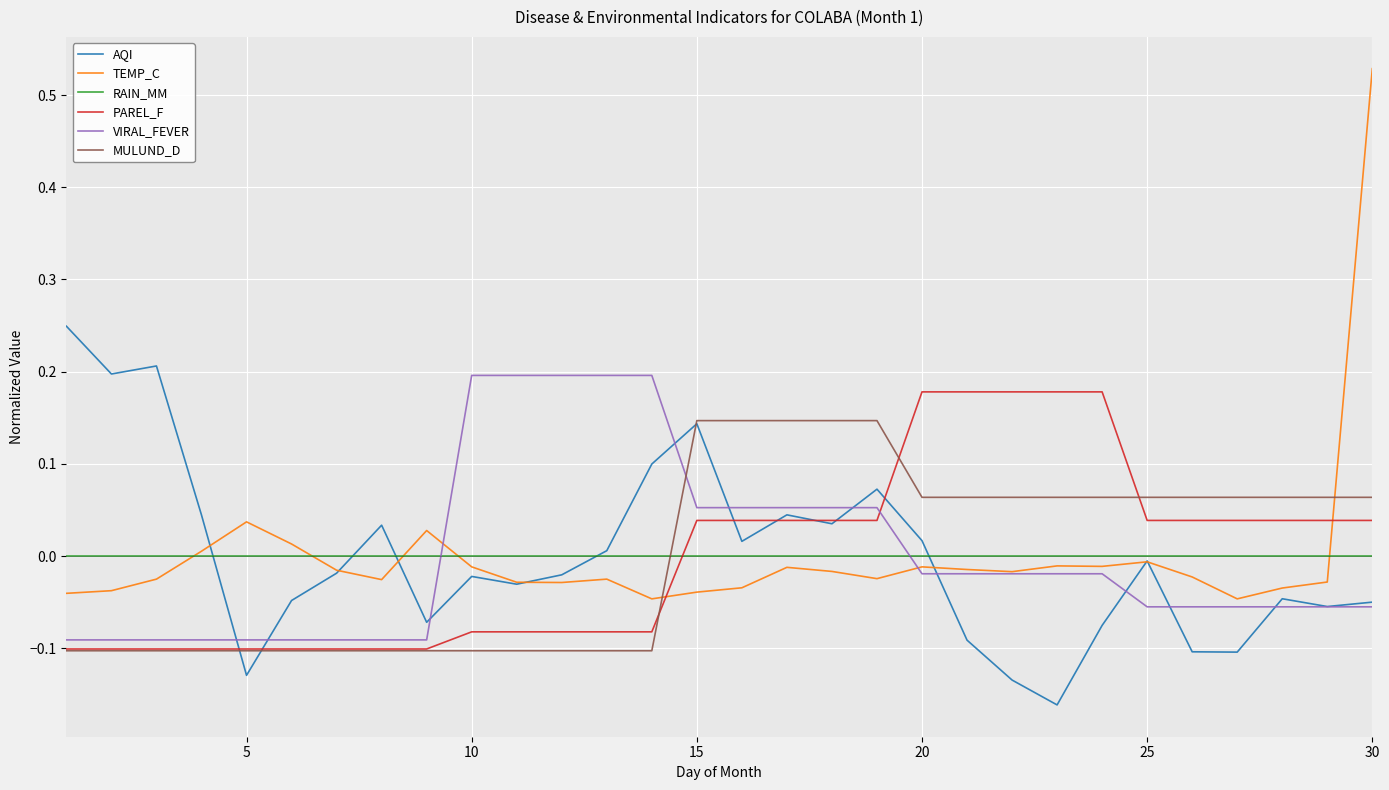

Which series has the widest spread of values?

TEMP_C